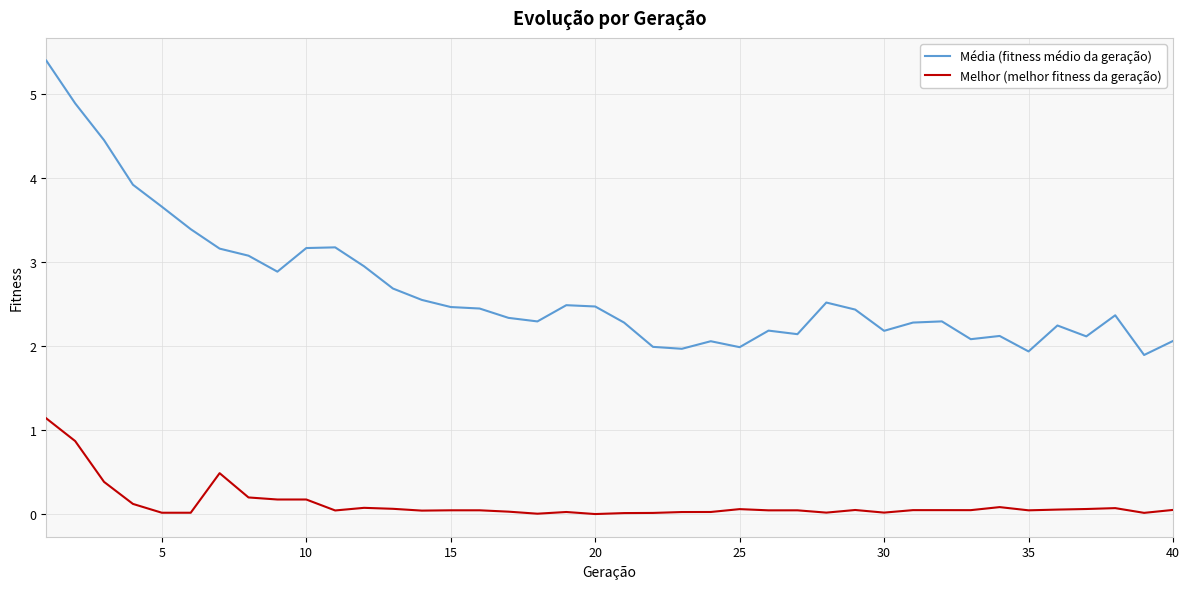

True or false: Média (fitness médio da geração) and Melhor (melhor fitness da geração) cross at least once.

False